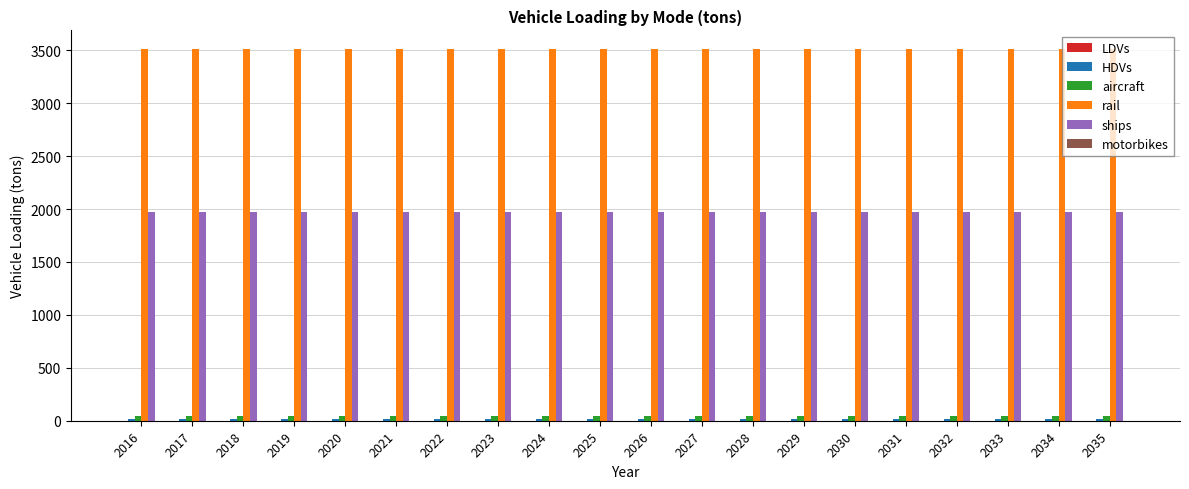

How many groups of bars are there?

20